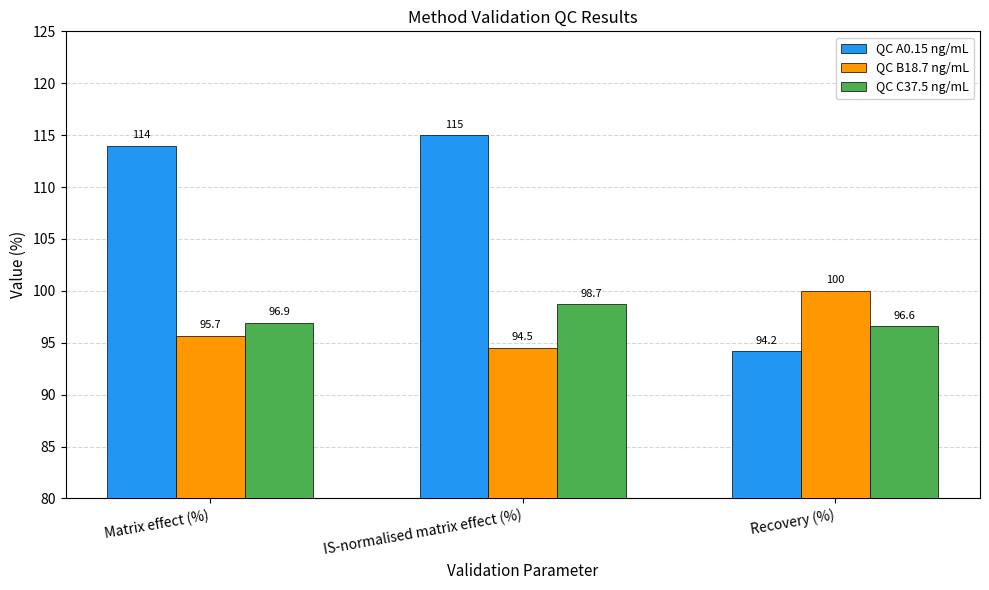

What is the label of the 1st bar from the right?

Recovery (%)